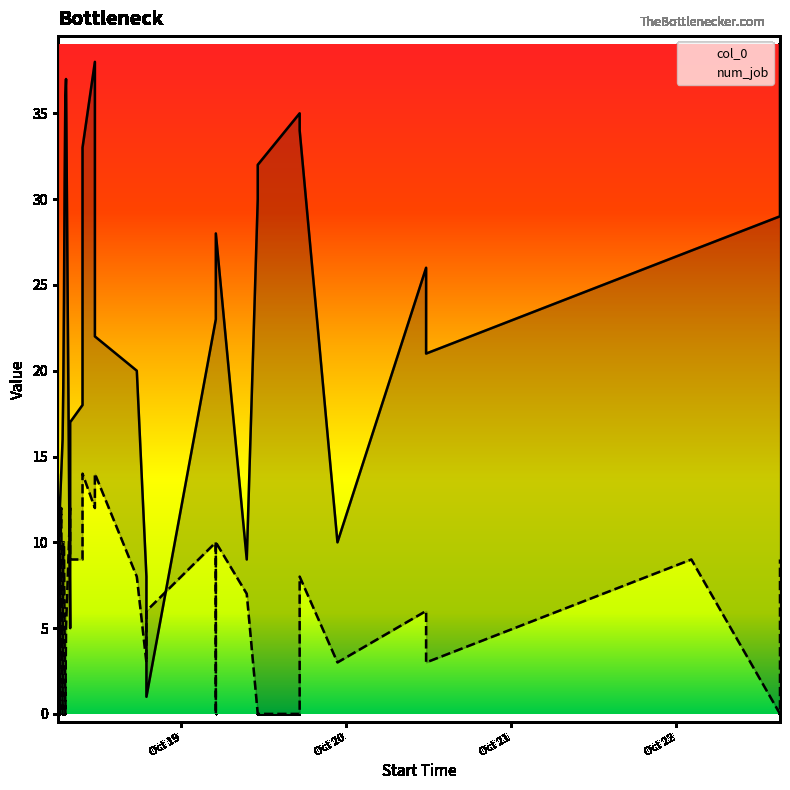

Which category has the highest value in the num_job series?

2018-10-18 06:00